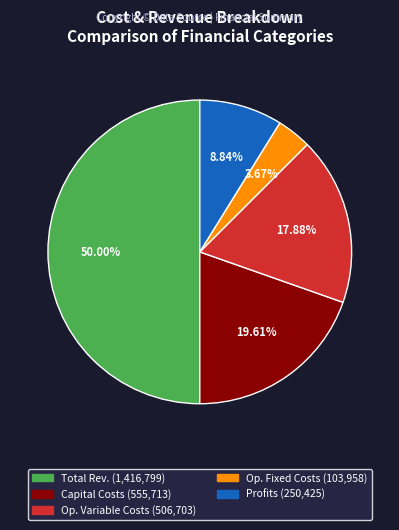

How many segments does this pie chart have?

5